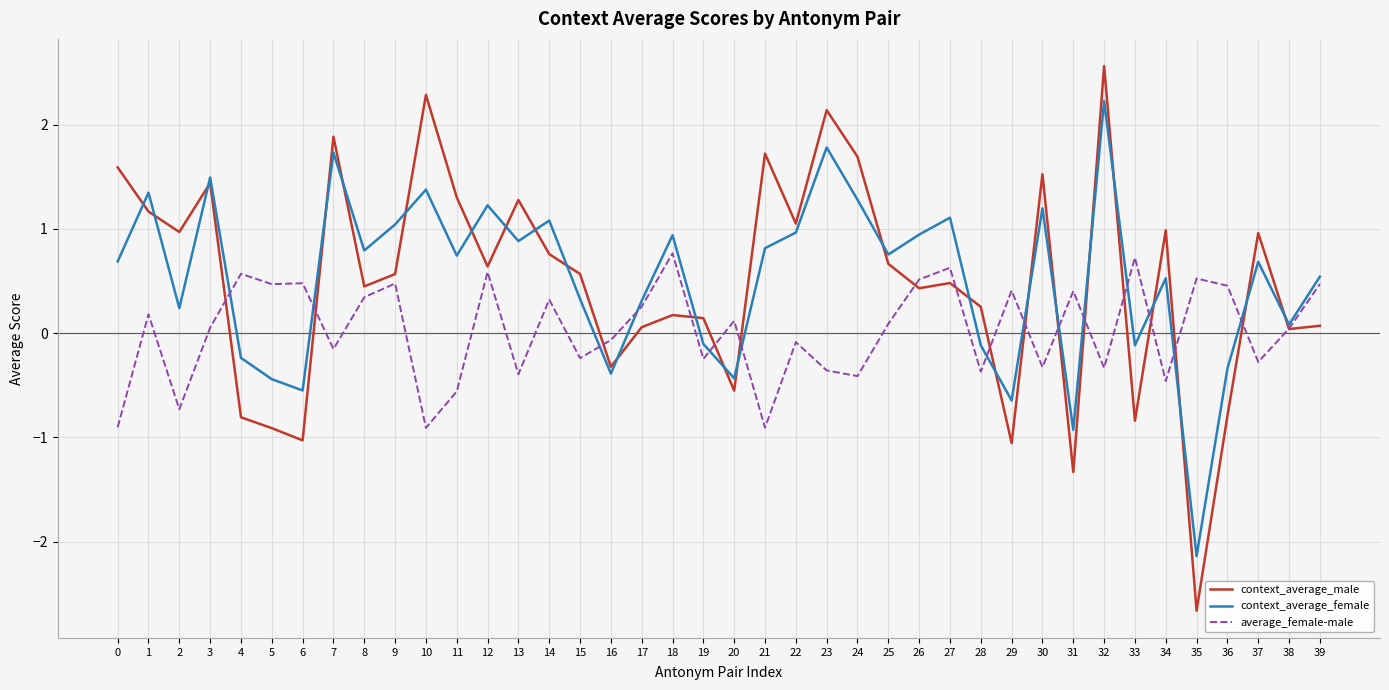

How many values in the context_average_female series exceed 0?

28